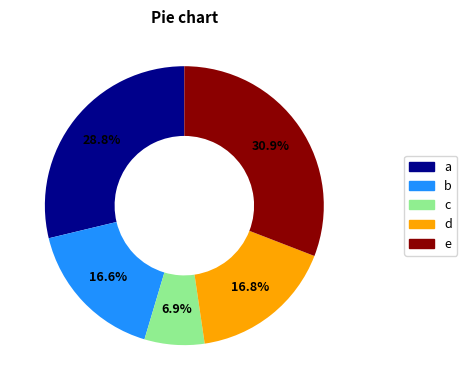

How many slices are in this pie chart?

5